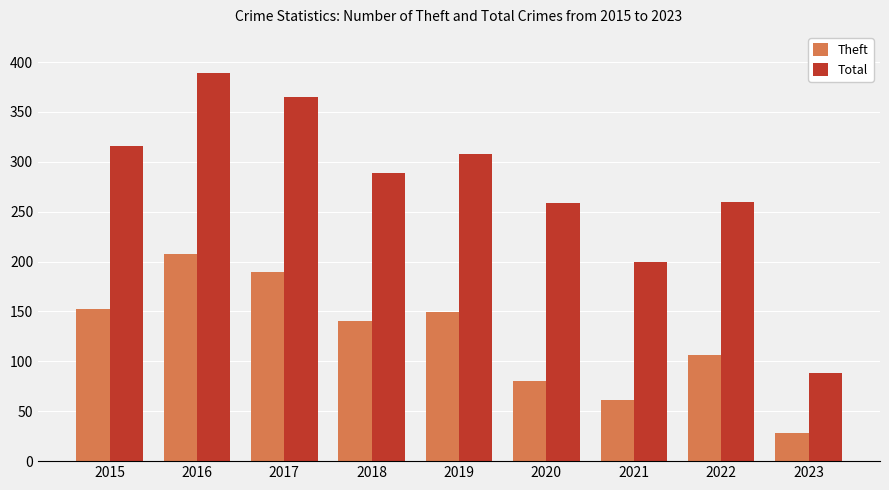

What is the minimum value for Total?

88